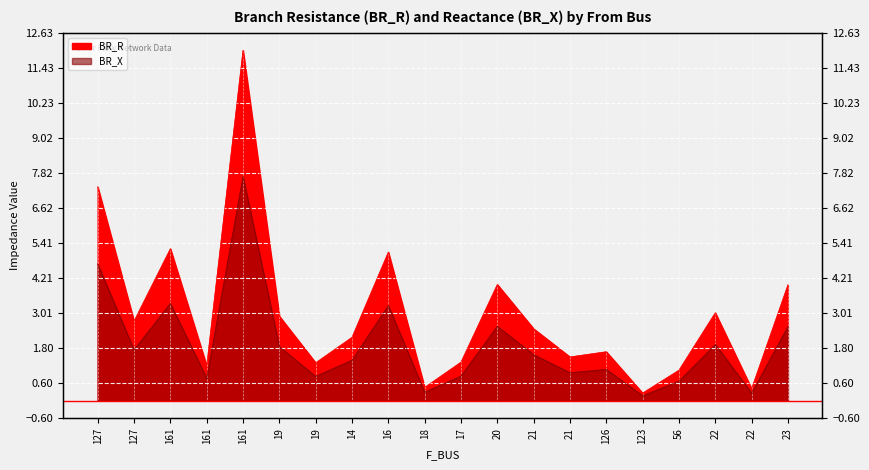

What is the label of the 17th point from the left?

56